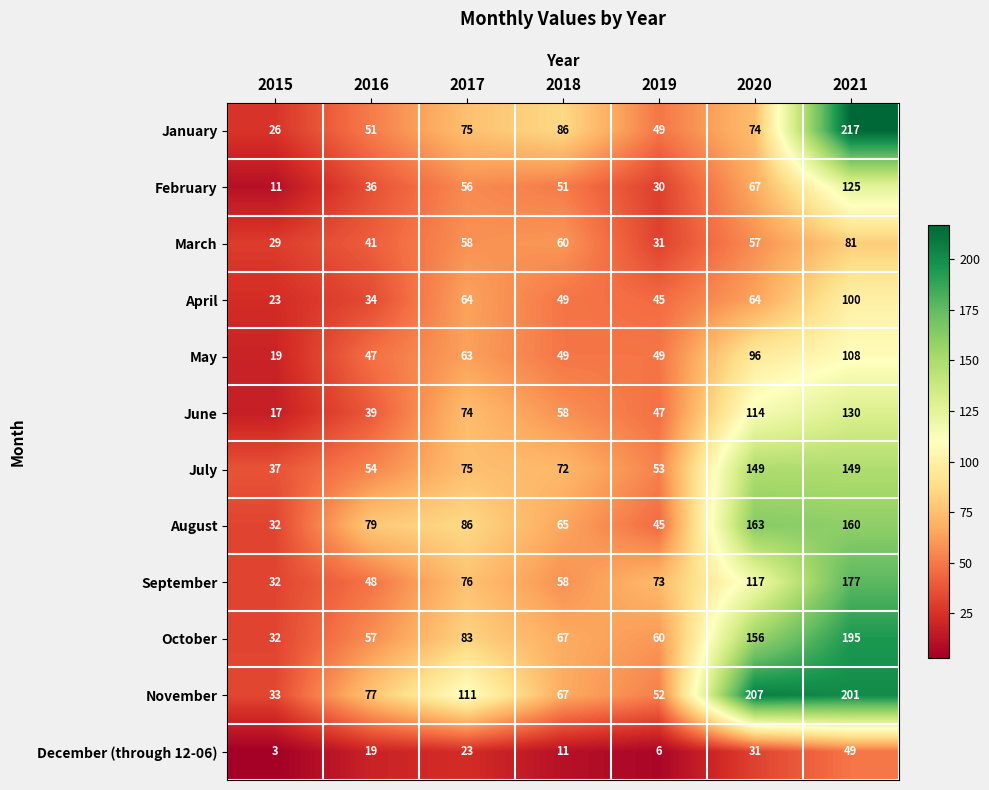

Which series has the largest range (max minus min)?

January